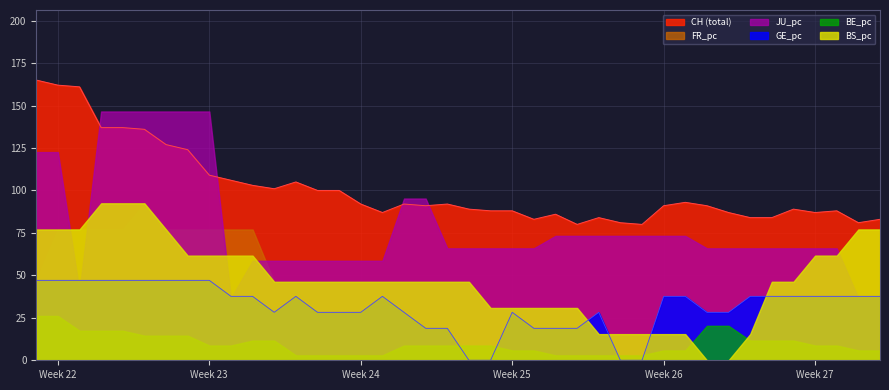

How many lines are shown in the chart?

6